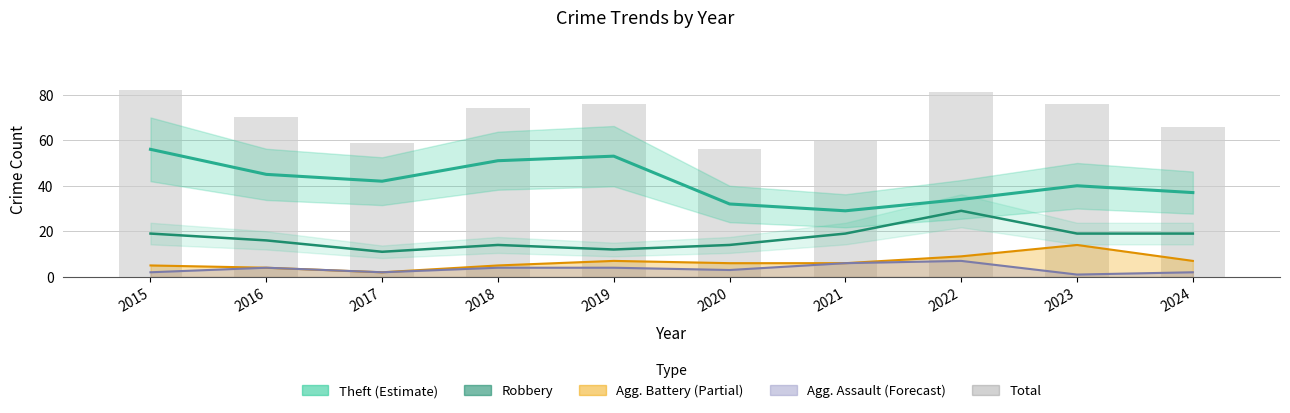

What is the sum of all Theft values?

419